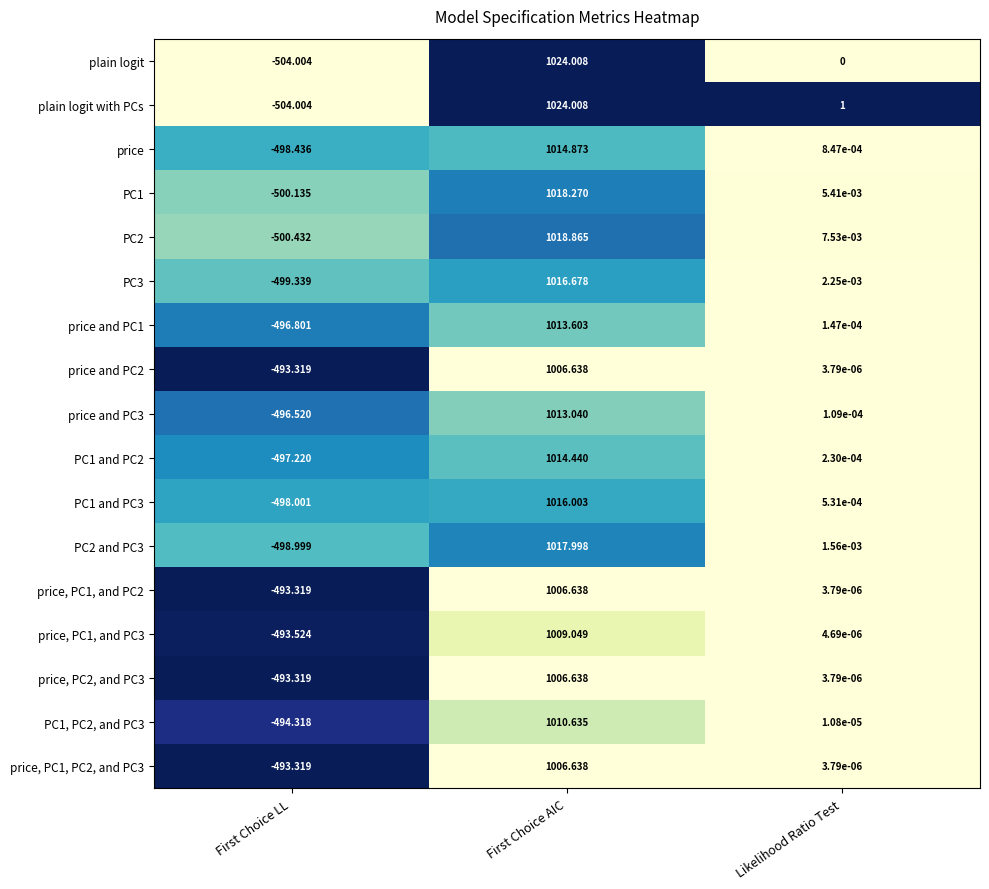

How many data points does each series have?

3